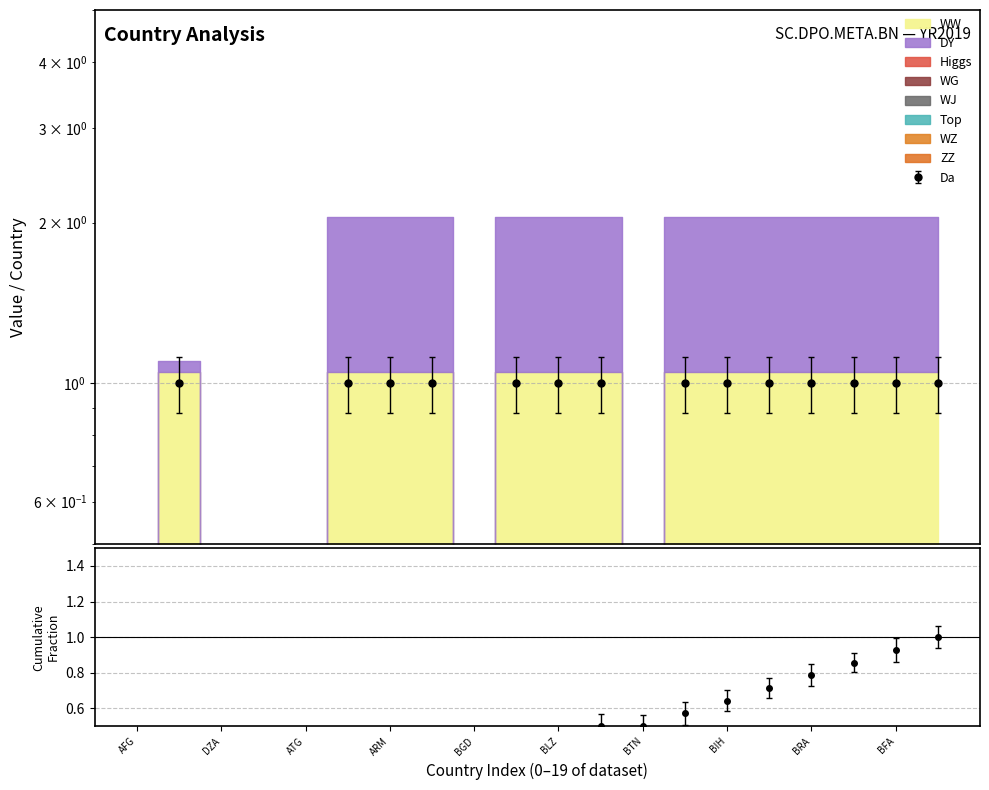

What is the difference between the second highest and minimum values in the YR2019_0 series?

0.9